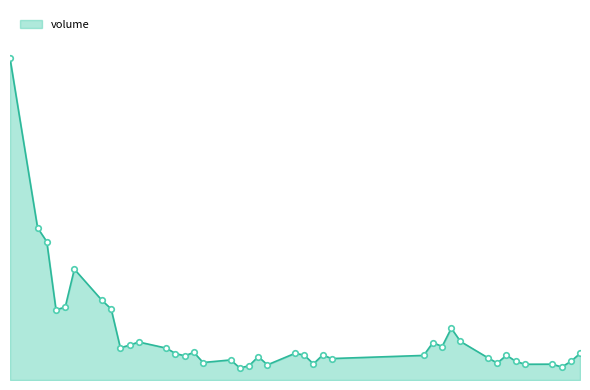

Which category has the highest value across all series?

2007-01-12